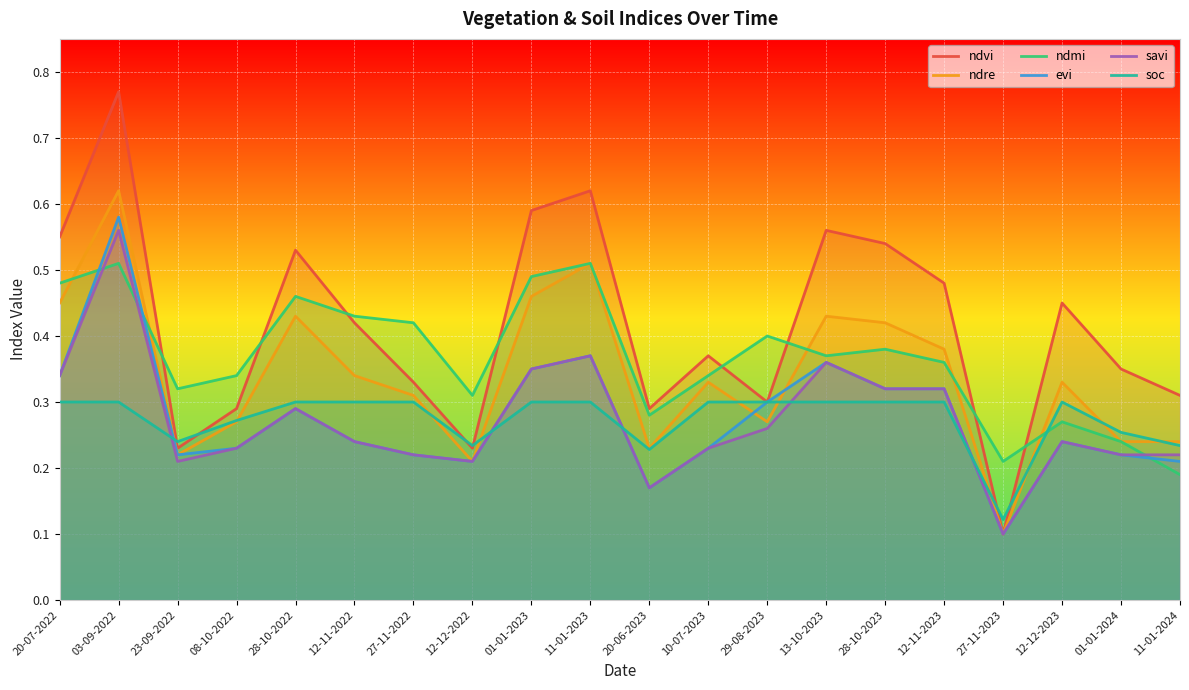

What position from the left is 10-07-2023?

12